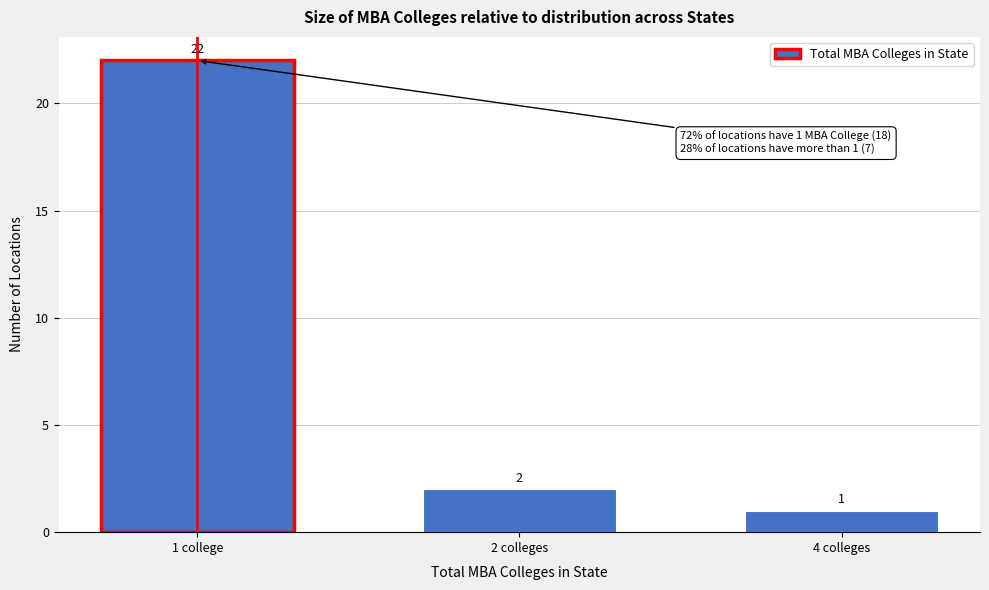

Reading right to left, list all the values displayed in this chart.

4 colleges=1	2 colleges=2	1 college=22